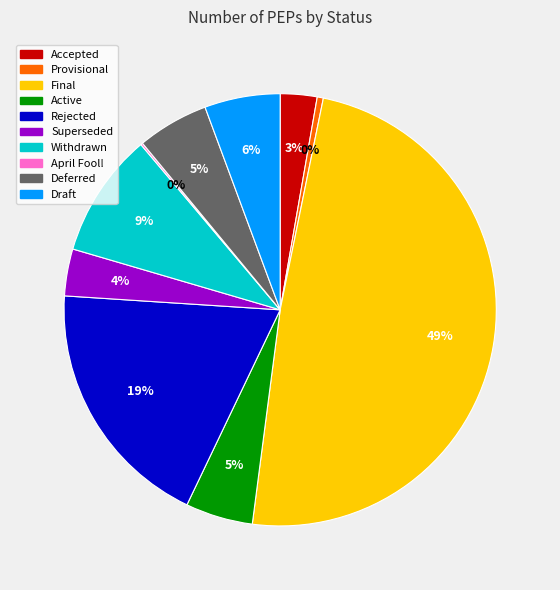

What is the largest slice in the pie chart?

Final